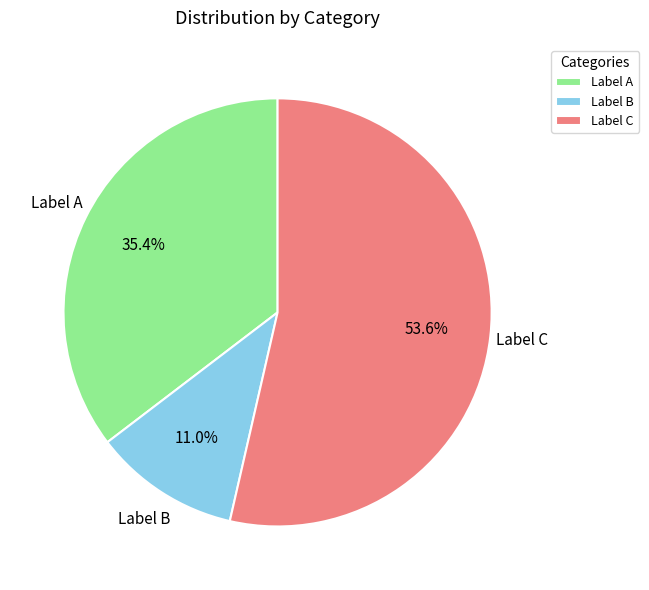

Is the sum of Label B and Label A greater than half?

No